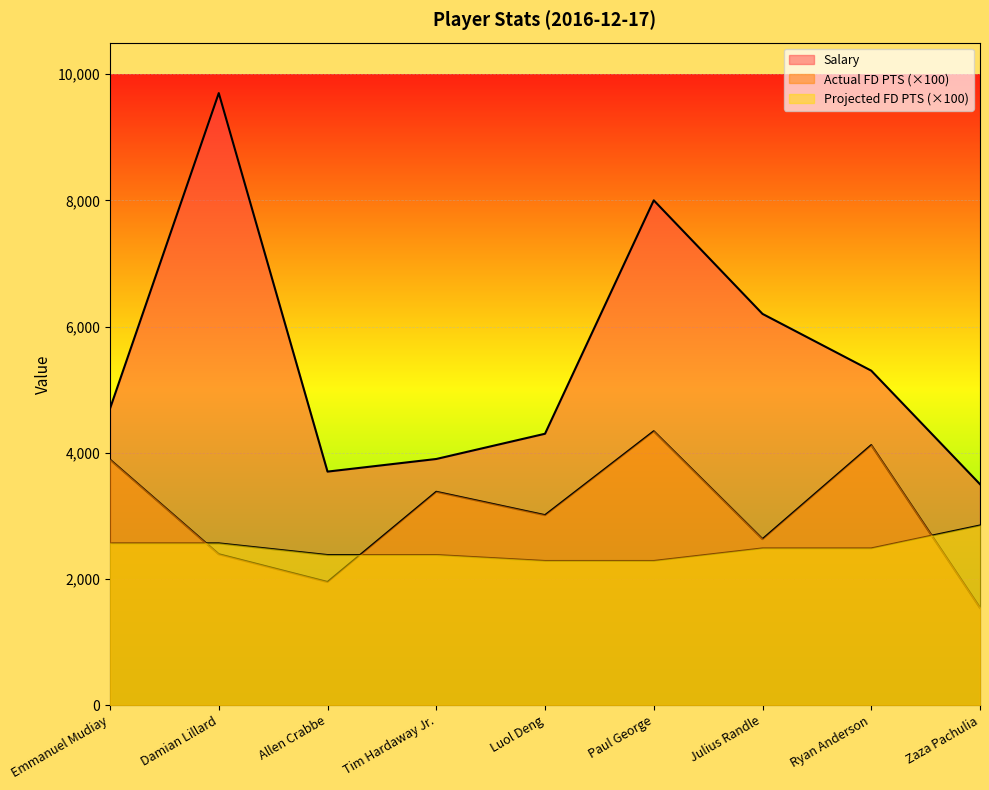

Between Emmanuel Mudiay and Damian Lillard, which series saw the biggest shift?

Salary